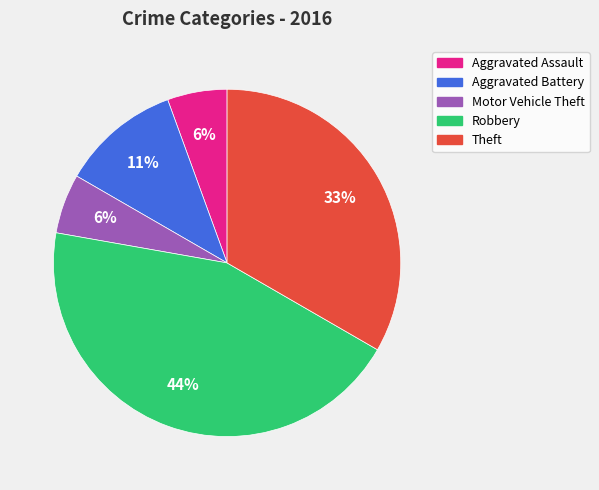

Approximately how many times larger is the value at Aggravated Battery compared to Theft?

0.3